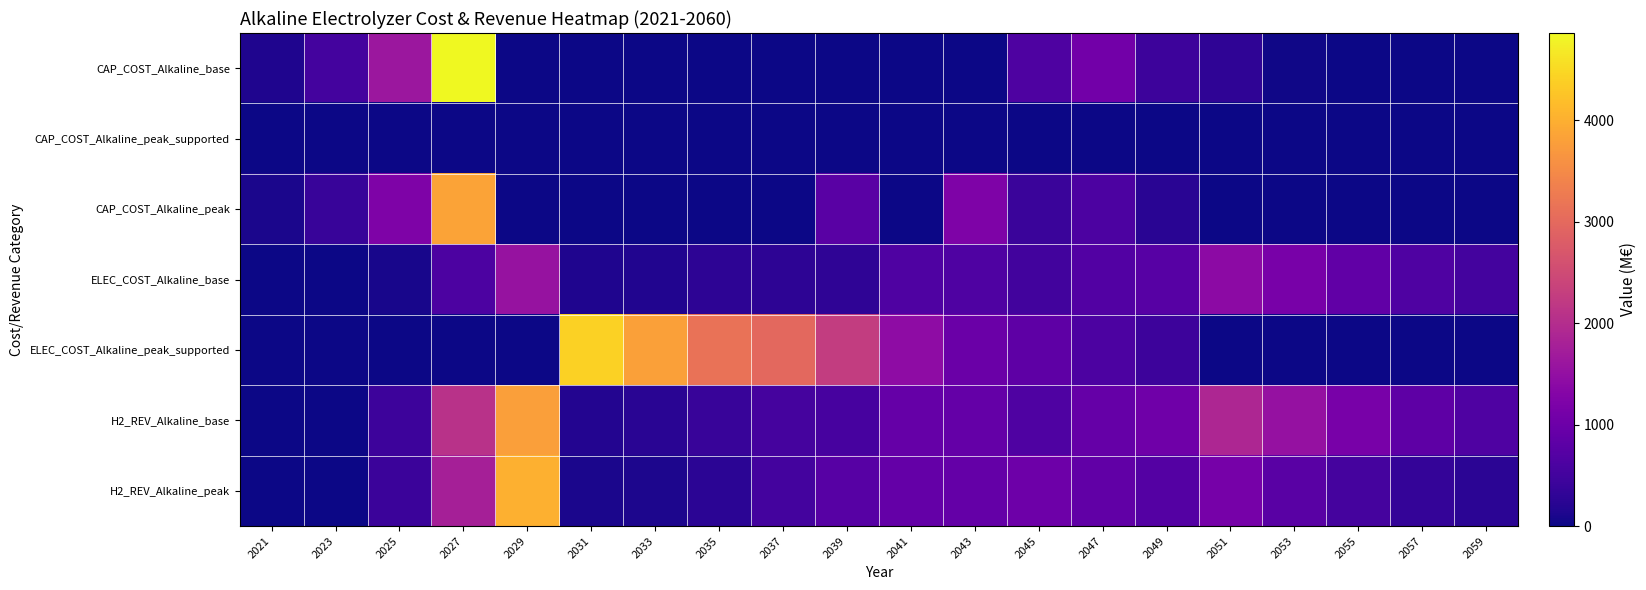

Rank the series at 2029 from lowest to highest value.

CAP_COST_Alkaline_base, CAP_COST_Alkaline_peak_supported, CAP_COST_Alkaline_peak, ELEC_COST_Alkaline_peak_supported, ELEC_COST_Alkaline_base, H2_REV_Alkaline_base, H2_REV_Alkaline_peak